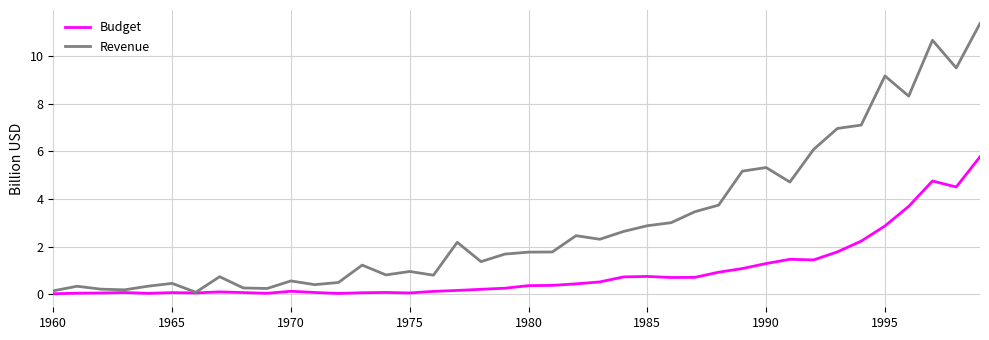

Rank the series by their average value, from highest to lowest.

Revenue, Budget